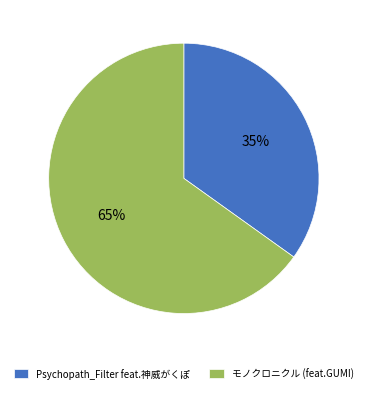

What is the smallest slice in the pie chart?

Psychopath_Filter feat.神威がくぽ